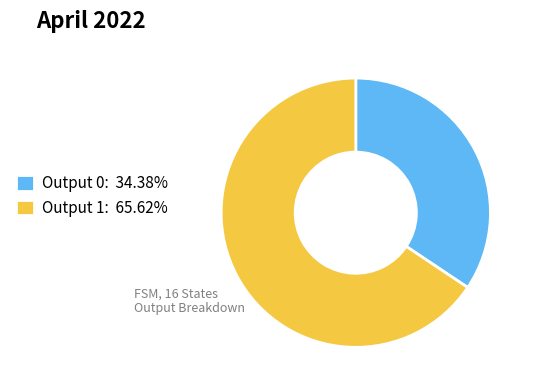

Do Output 1: 65.62% and Output 0: 34.38% together represent more than half of the pie?

Yes